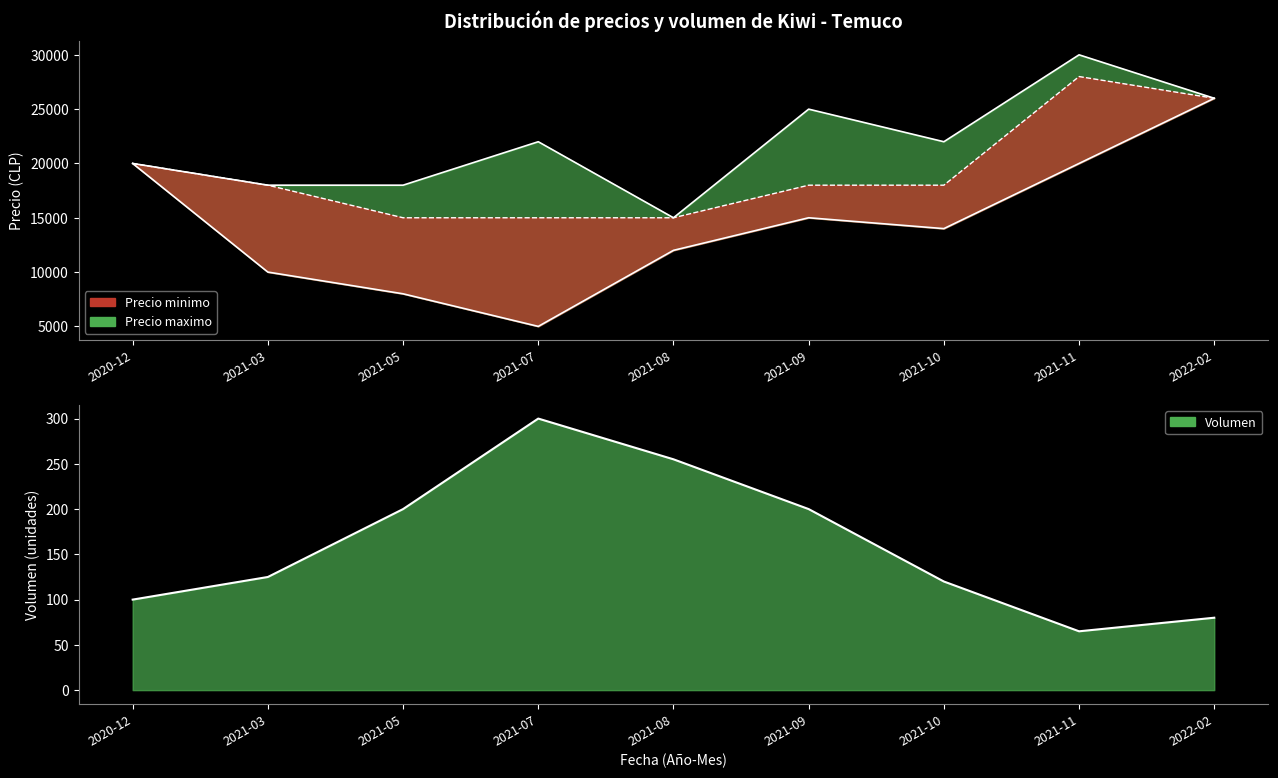

Reading left to right, what are all the values shown in this chart?

Precio minimo: 2020-12=20000	2021-03=10000	2021-05=8000	2021-07=5000	2021-08=12000	2021-09=15000	2021-10=14000	2021-11=20000	2022-02=26000
Precio maximo: 2020-12=20000	2021-03=18000	2021-05=18000	2021-07=22000	2021-08=15000	2021-09=25000	2021-10=22000	2021-11=30000	2022-02=26000
Precio promedio ponderado: 2020-12=20000	2021-03=18000	2021-05=15000	2021-07=15000	2021-08=15000	2021-09=18000	2021-10=18000	2021-11=28000	2022-02=26000
Volumen: 2020-12=100	2021-03=125	2021-05=200	2021-07=300	2021-08=255	2021-09=200	2021-10=120	2021-11=65	2022-02=80